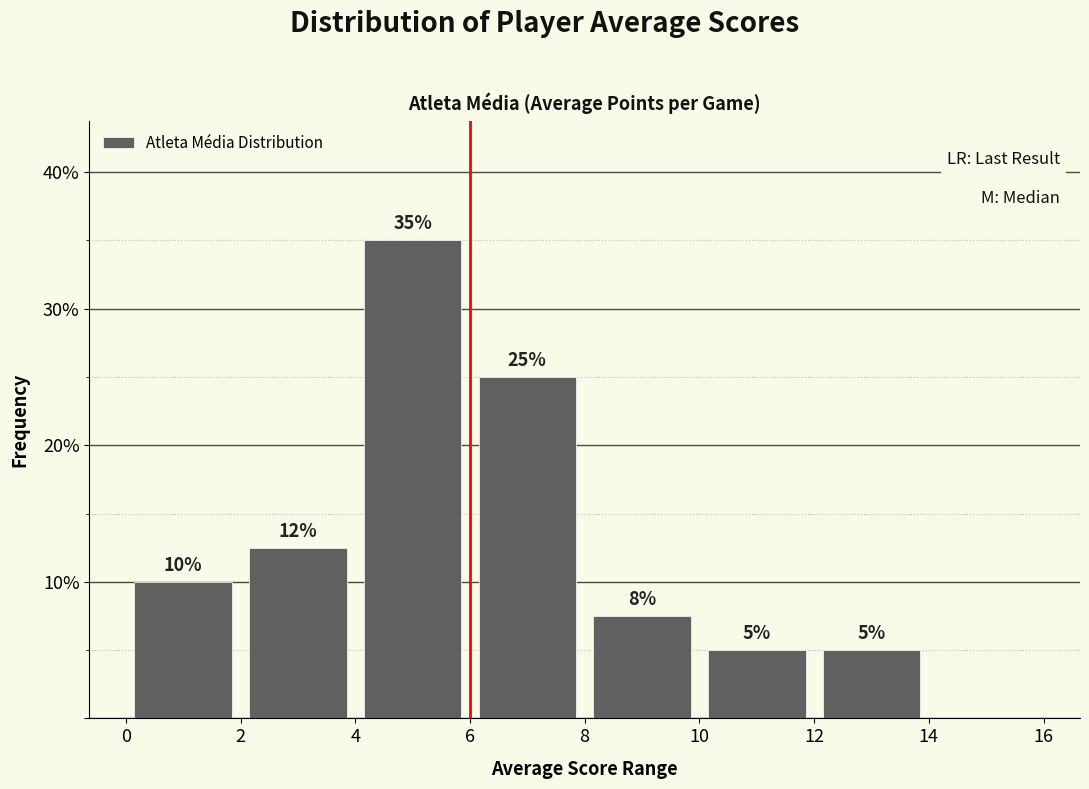

Which range on the x-axis has the tallest bar?

4 to 6